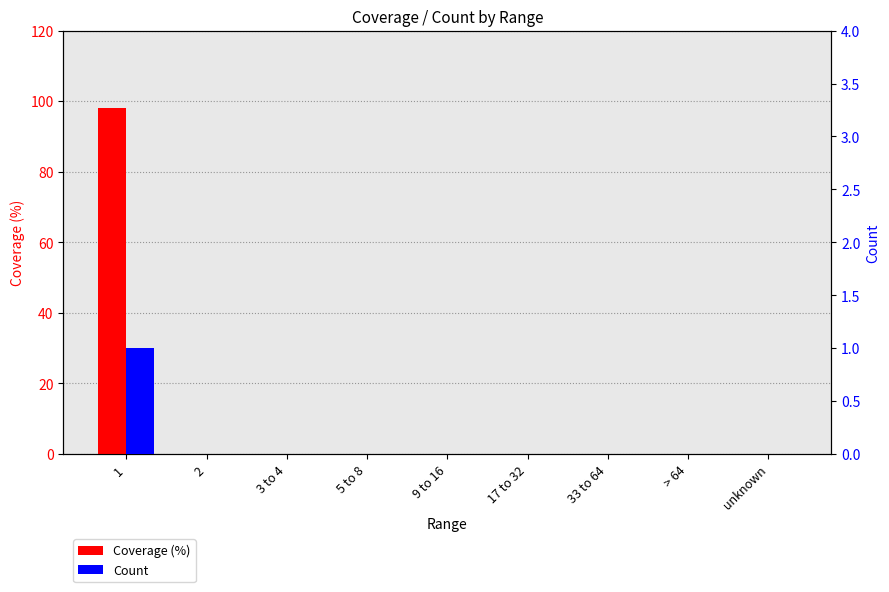

At which label does Count reach its peak?

1